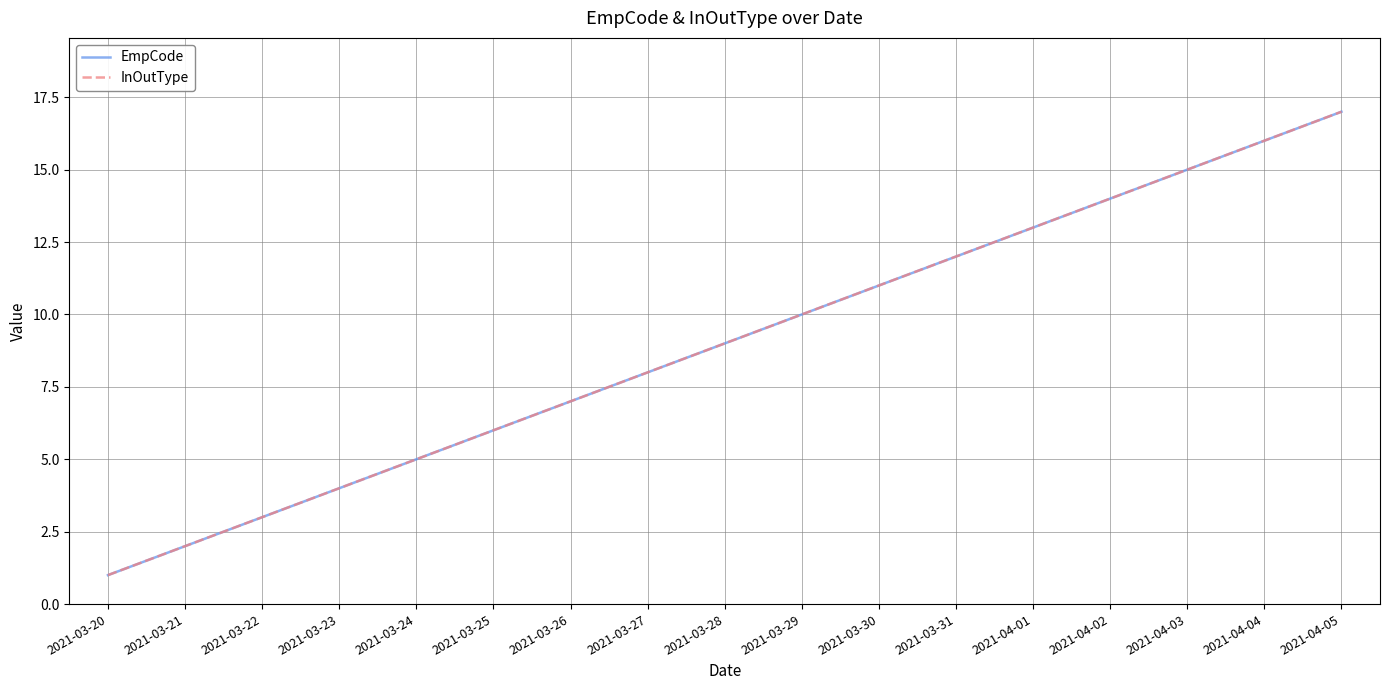

True or false: EmpCode and InOutType intersect in this chart.

False